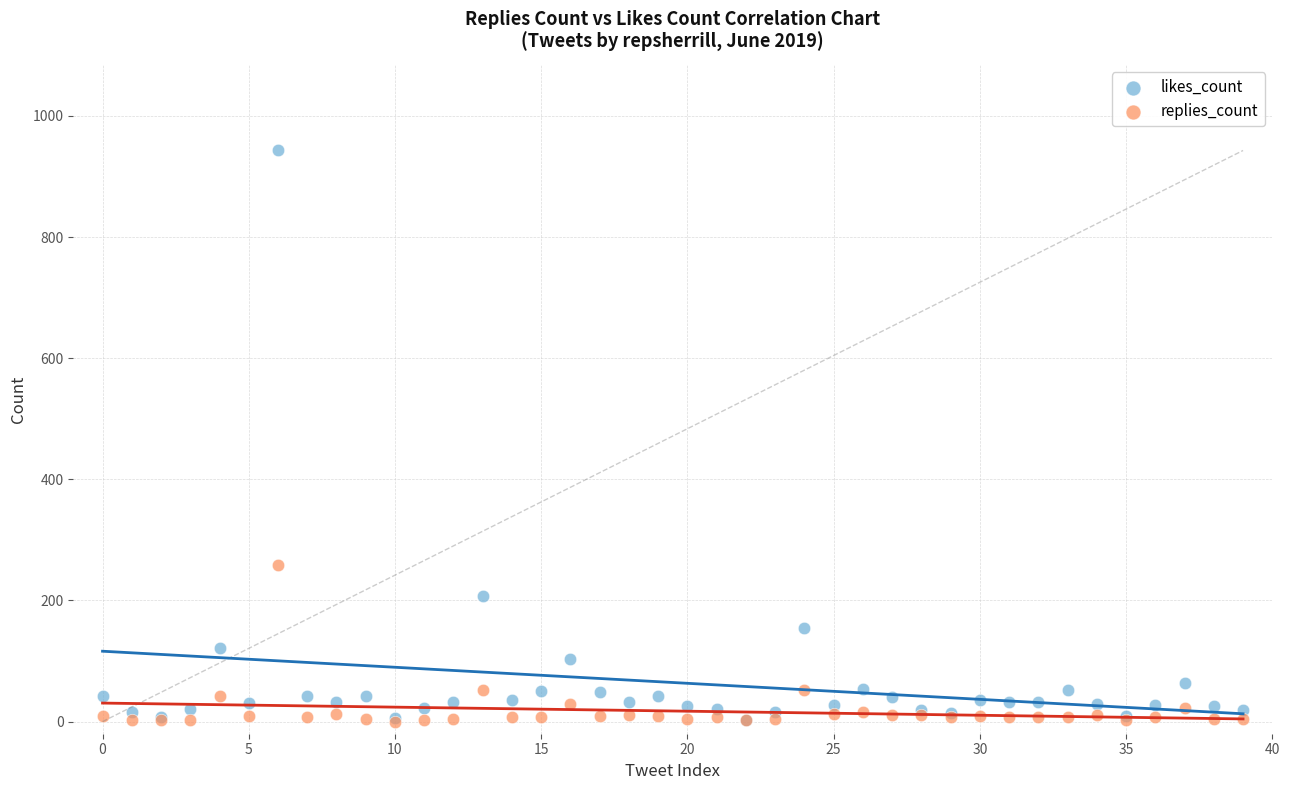

Across all series, what Y value is closest to 471?

259